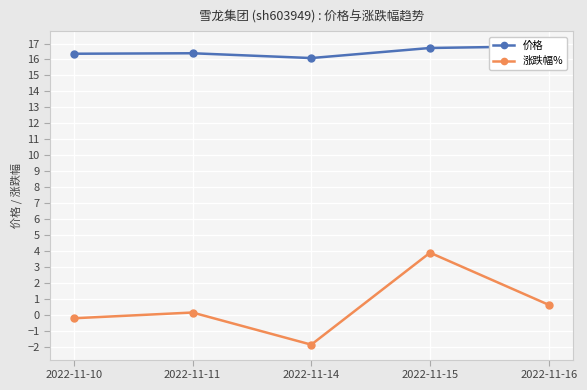

What is the value of the 涨跌幅% point at the 2nd from the left?

0.2